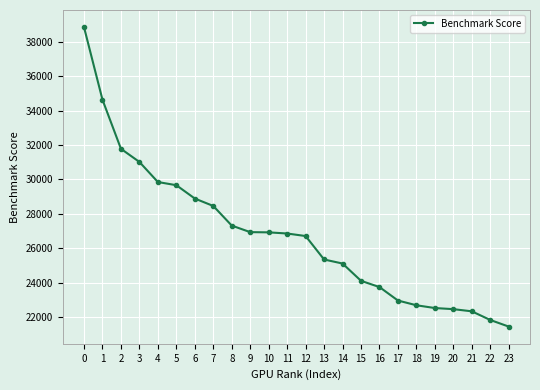

What is the value of the 17th point from the left?

23746